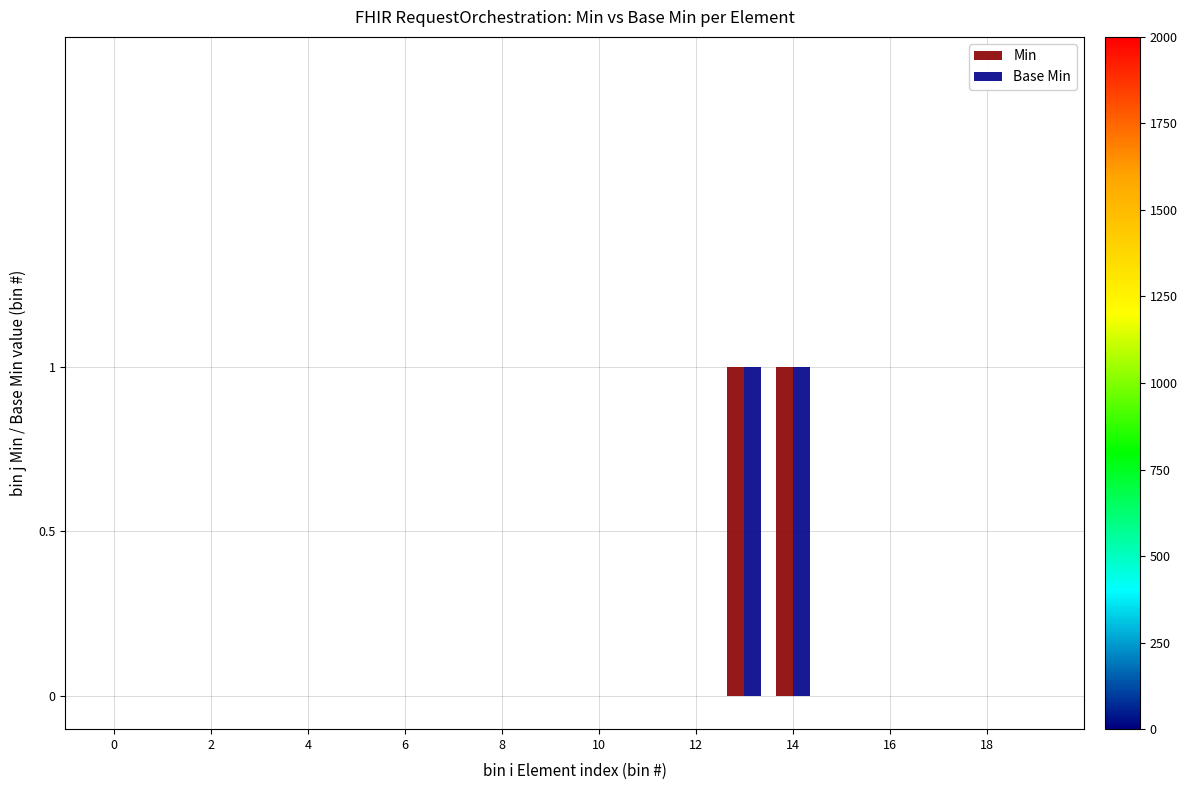

How many distinct data groups are displayed?

2